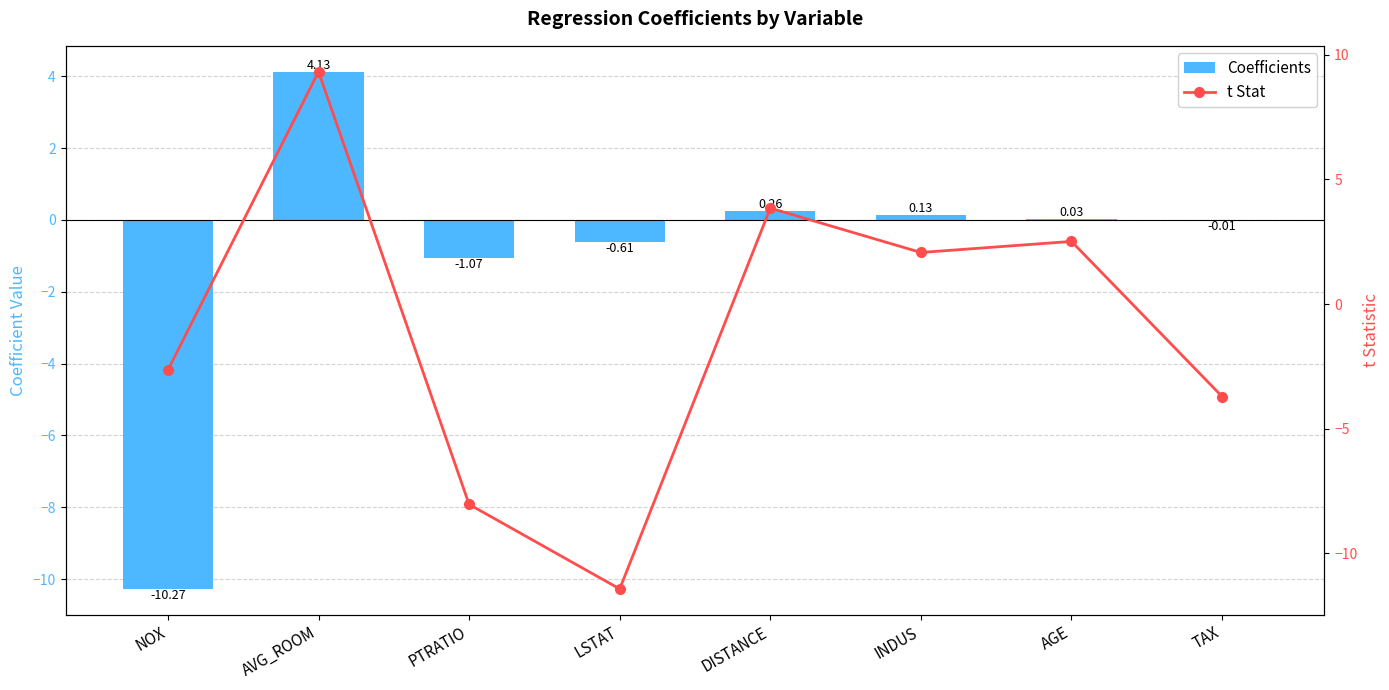

At which label does Coefficients first exceed 0?

AVG_ROOM